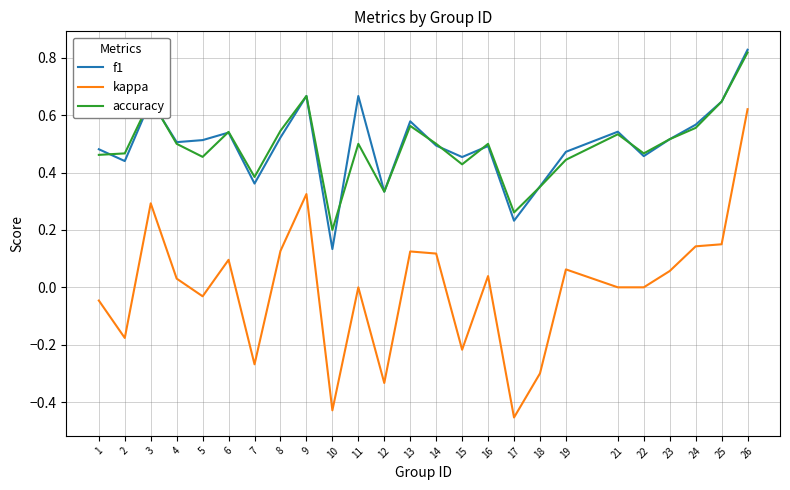

Is the value of accuracy at 14 greater than the value of f1 at 7?

Yes